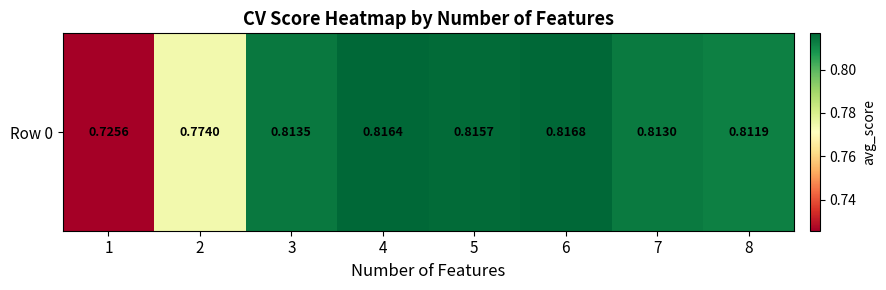

What is the sum of all values?

6.4